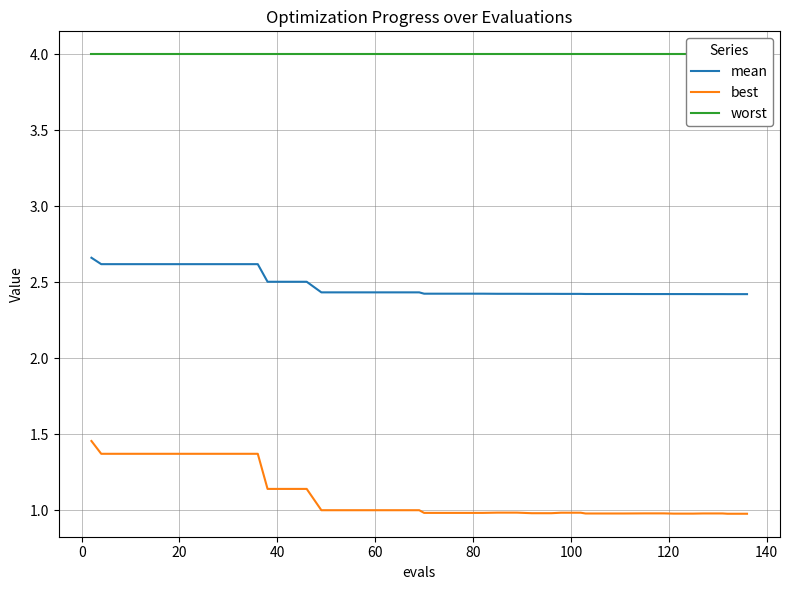

True or false: mean and best intersect in this chart.

False